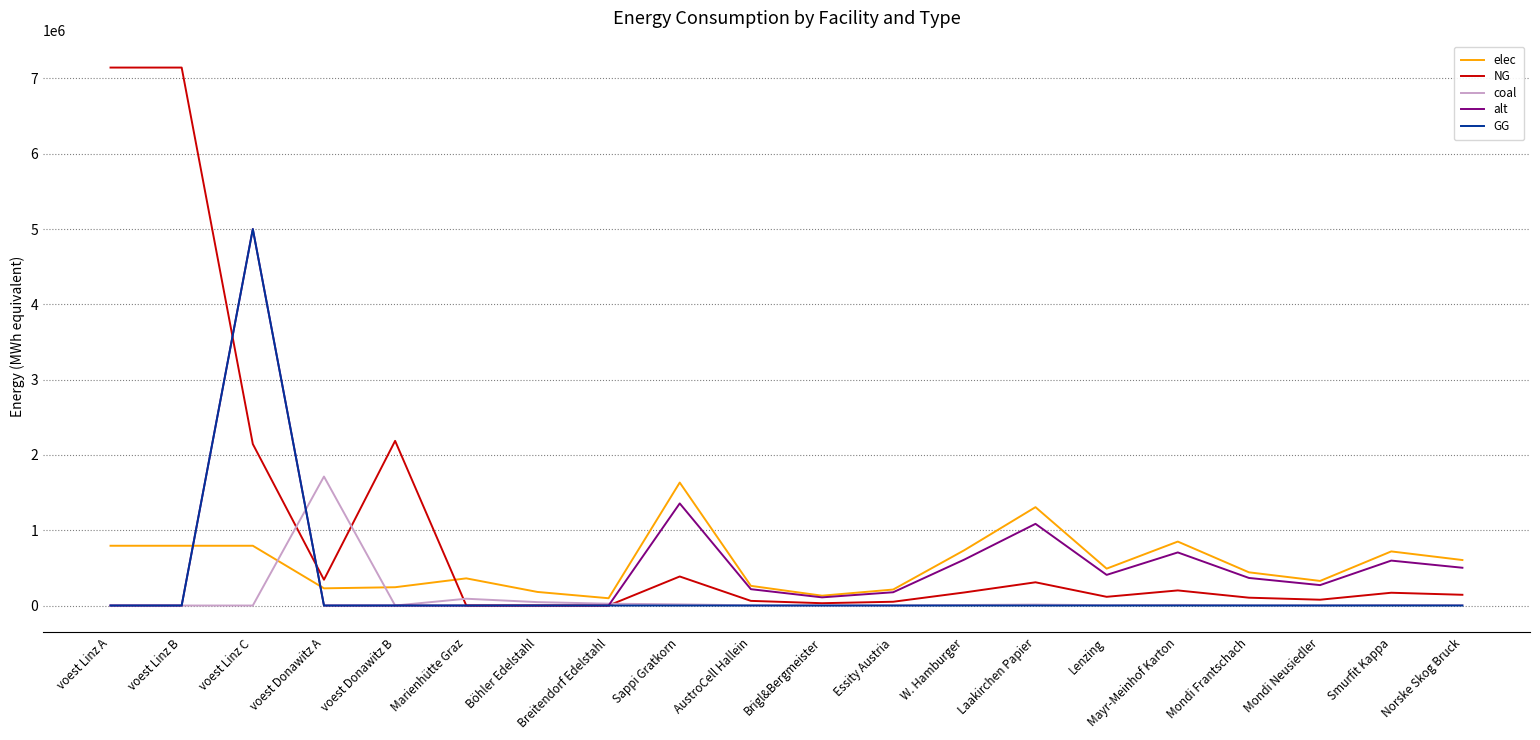

At how many categories does at least one series exceed 2091443?

4